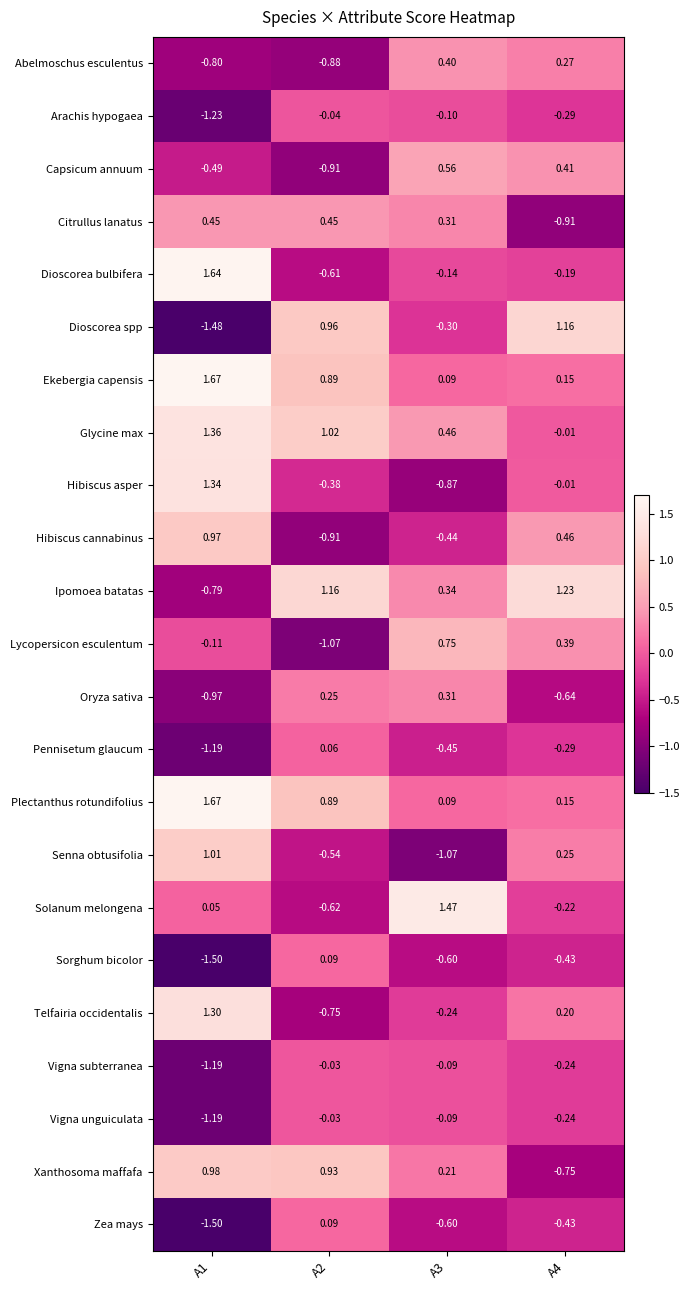

Which series changed the most between A1 and A3?

Hibiscus asper